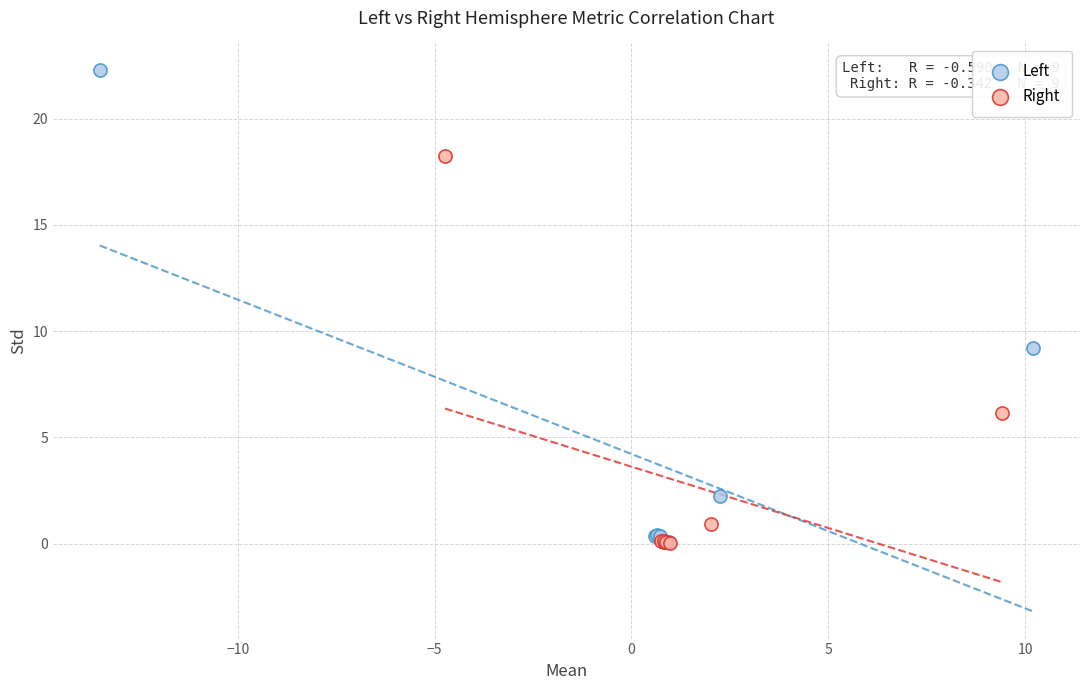

Which series contains the highest Y value?

Left